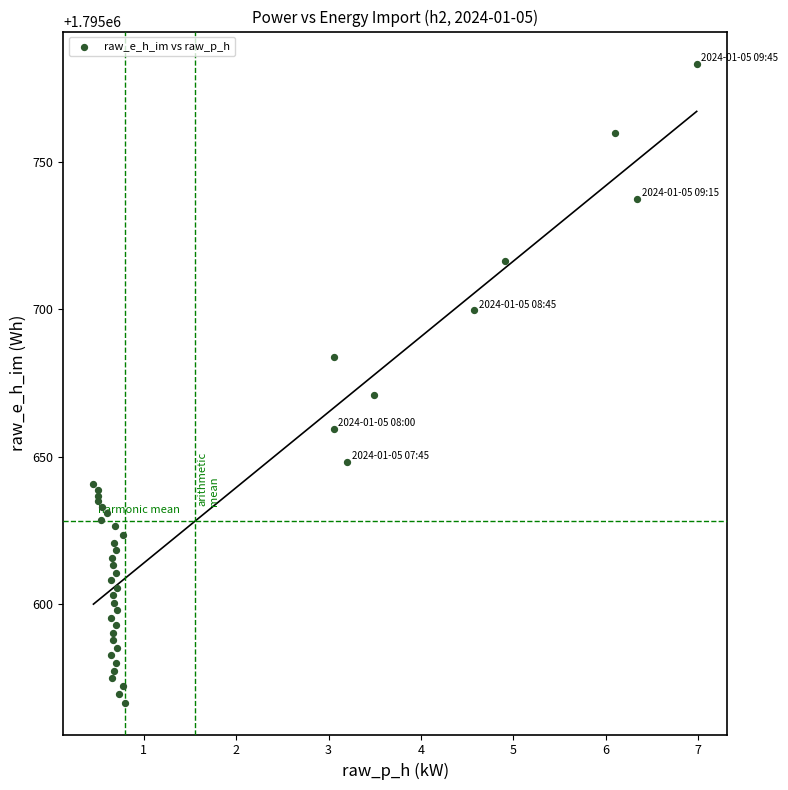

What Y value in the scatter plot is closest to 1795675?

1795670.8